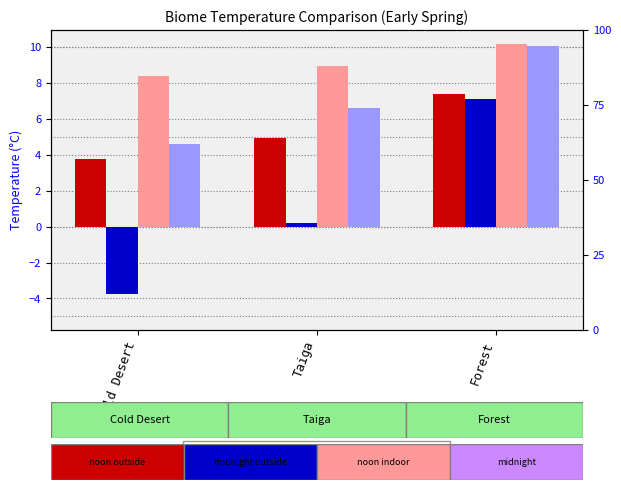

Is the value of noon outside at Cold Desert greater than the value of noon indoor at Forest?

No